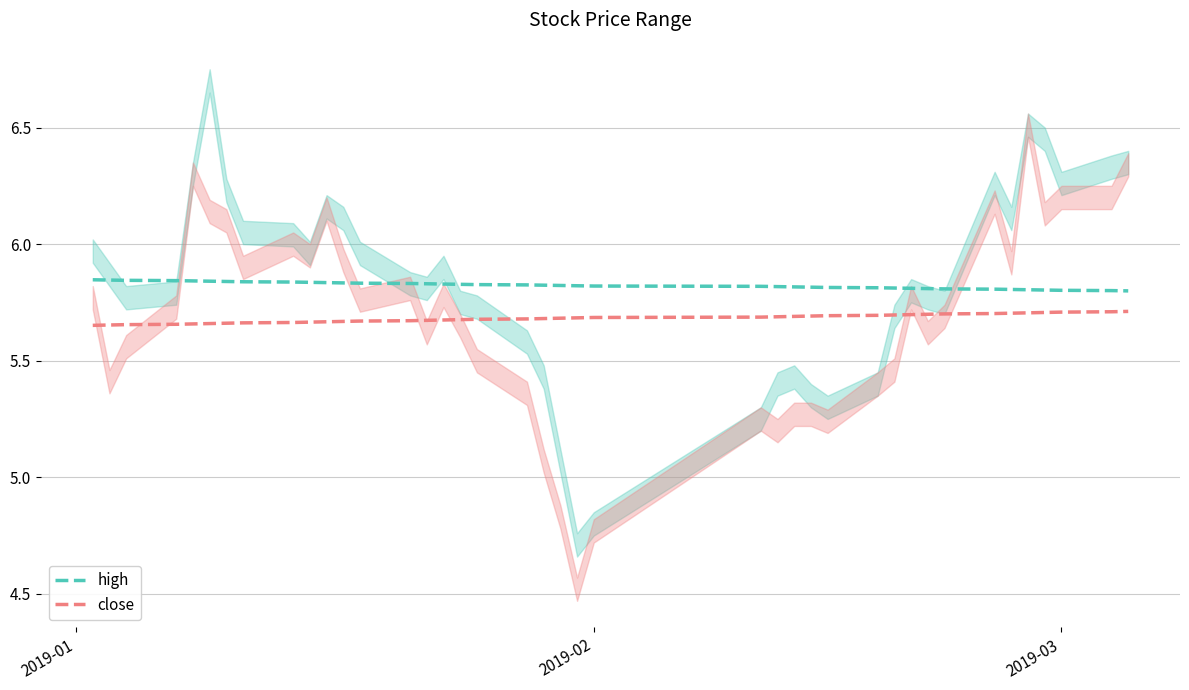

Which series has the widest spread of values?

close